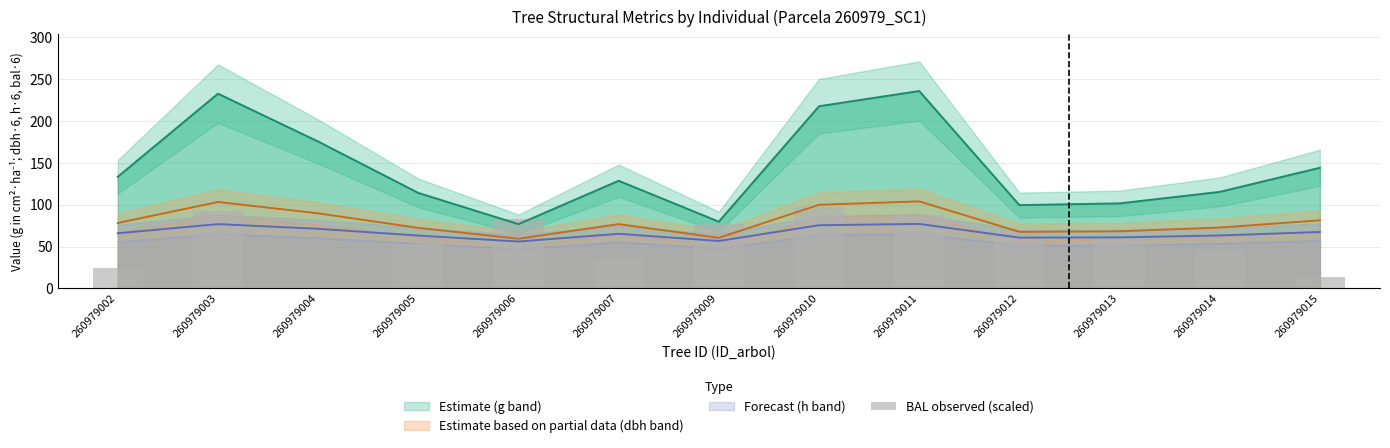

Reading left to right, what are all the values shown in this chart?

24.4	92.8	0.0	53.2	83.4	34.6	77.3	97.2	88.3	69.7	62.0	44.5	13.4